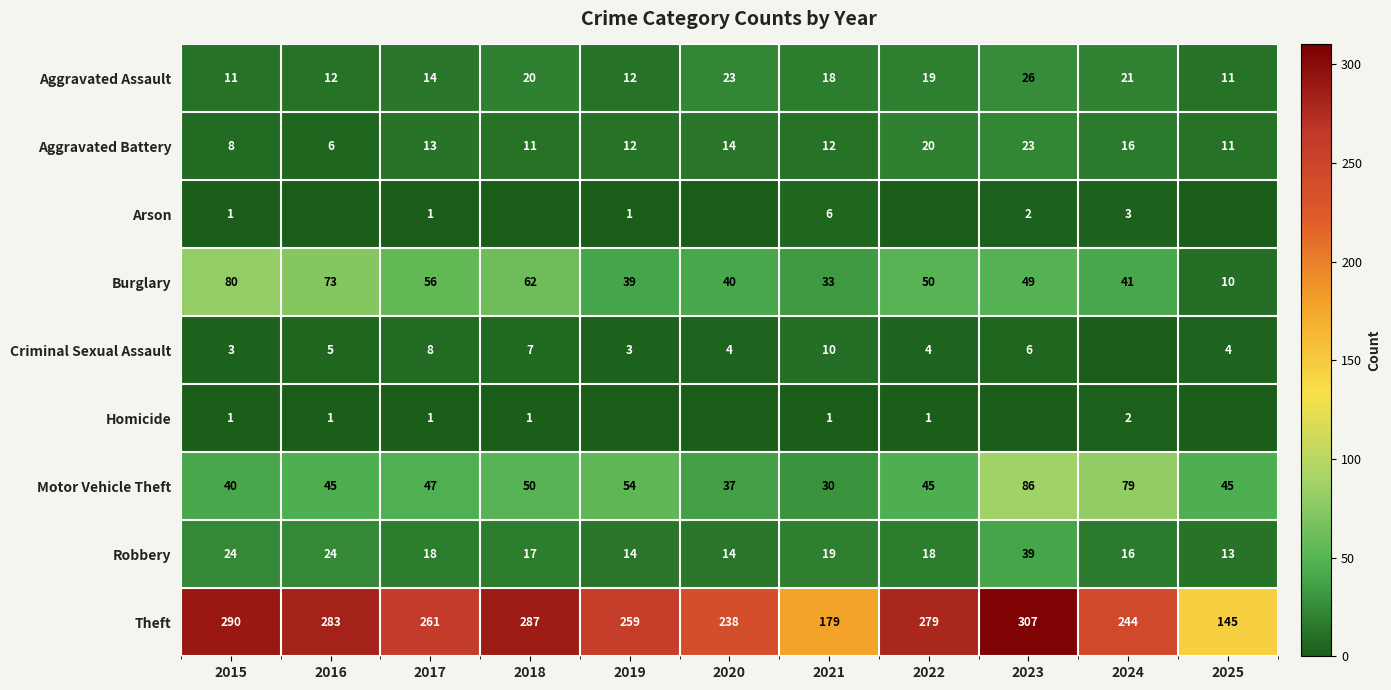

List the labels in order of Burglary value, smallest first.

2025, 2021, 2019, 2020, 2024, 2023, 2022, 2017, 2018, 2016, 2015